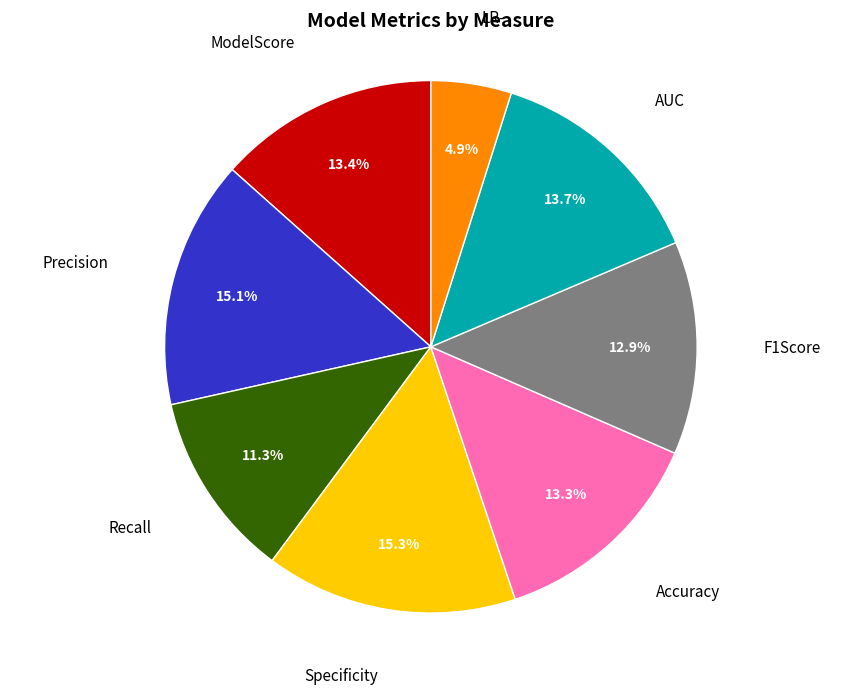

Is there any slice that represents more than half of the pie?

No